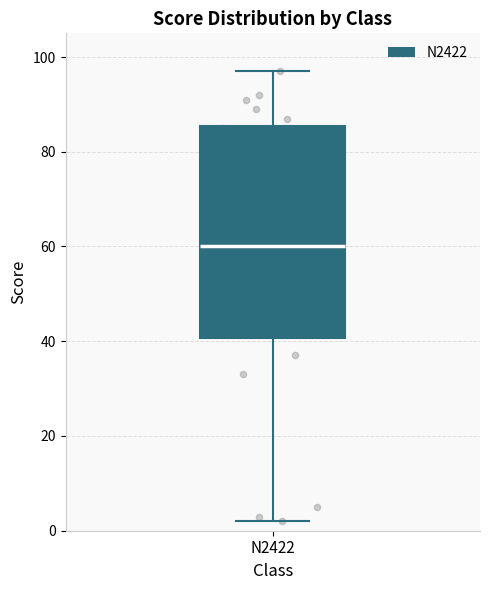

Where does the lower whisker of the box for N2422 end on the y-axis? The values are not printed on the chart, so give them approximately, as read against the axis.

2